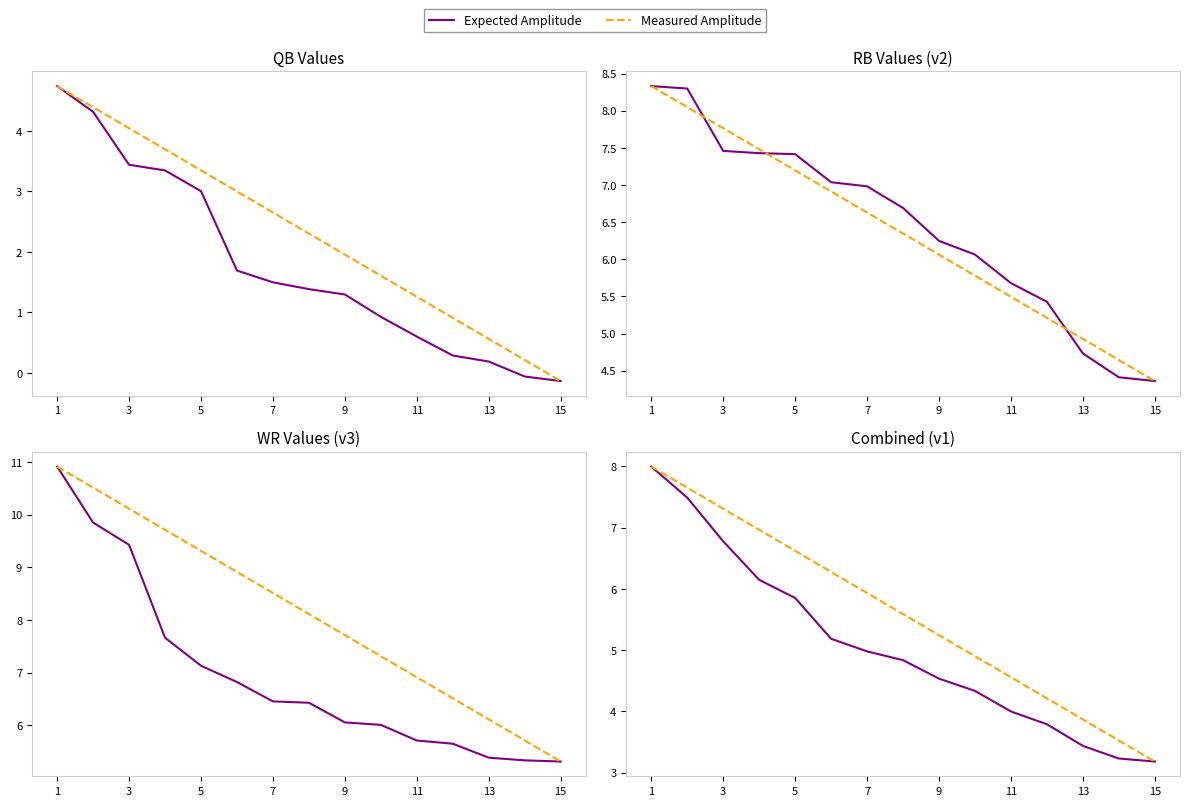

How many lines are shown in the chart?

2